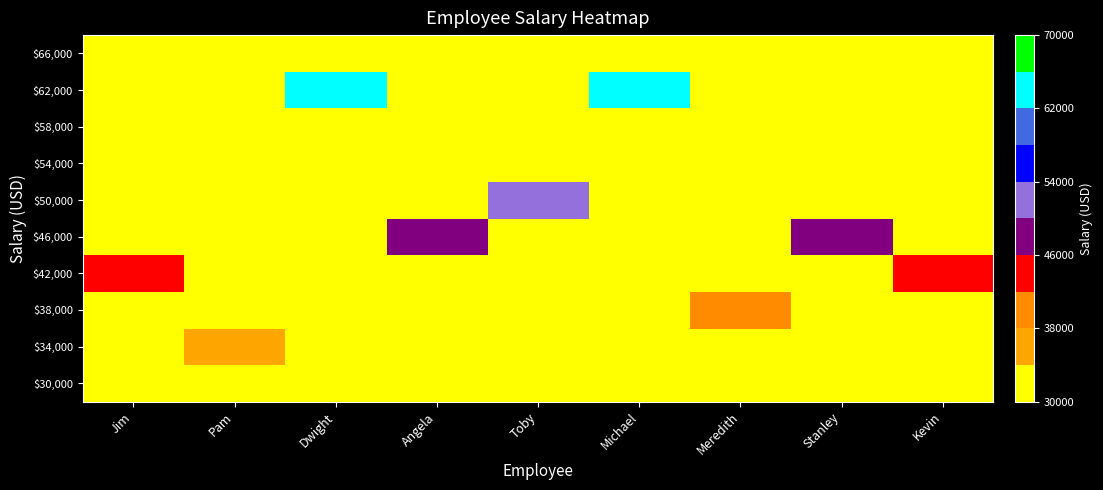

How many categories are shown in the chart?

9